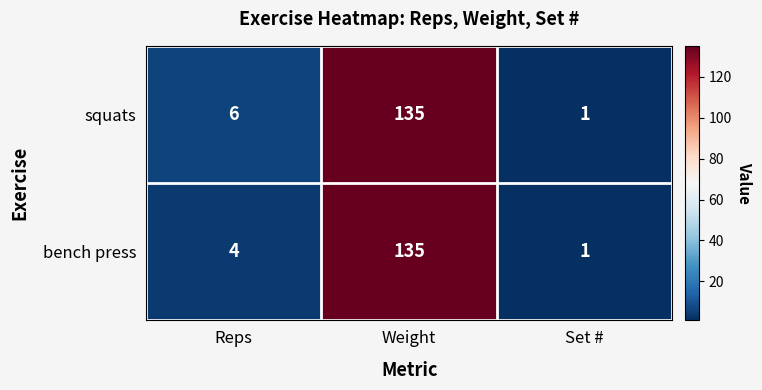

Reading left to right, what are all the values shown in this chart?

squats: Reps=6	Weight=135	Set #=1
bench press: Reps=4	Weight=135	Set #=1